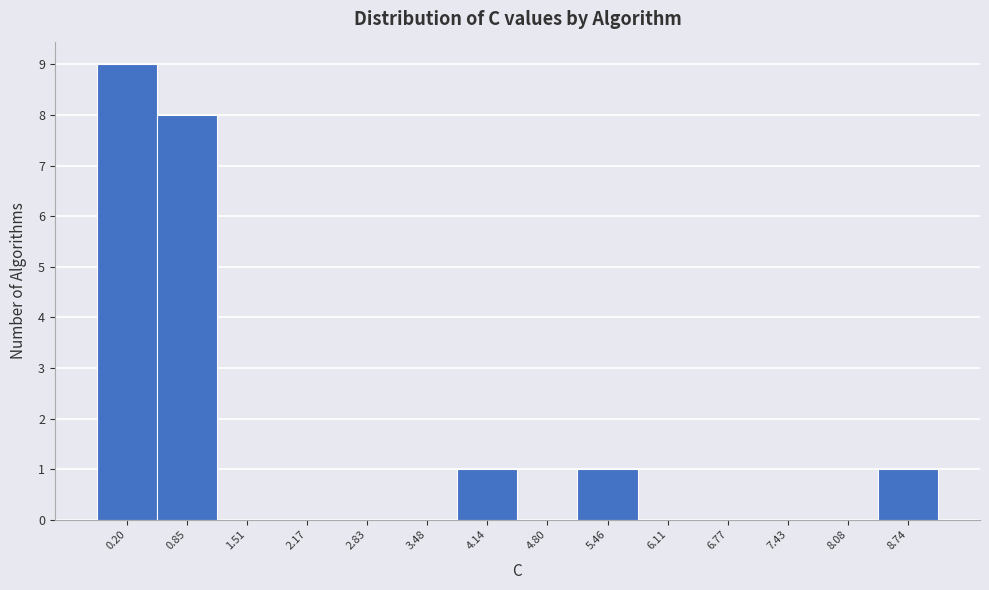

What is the height of the bar covering 5.1 to 5.8 on the x-axis? Neither the bar edges nor the heights are printed on the chart, so give them approximately, as read against the axes.

1